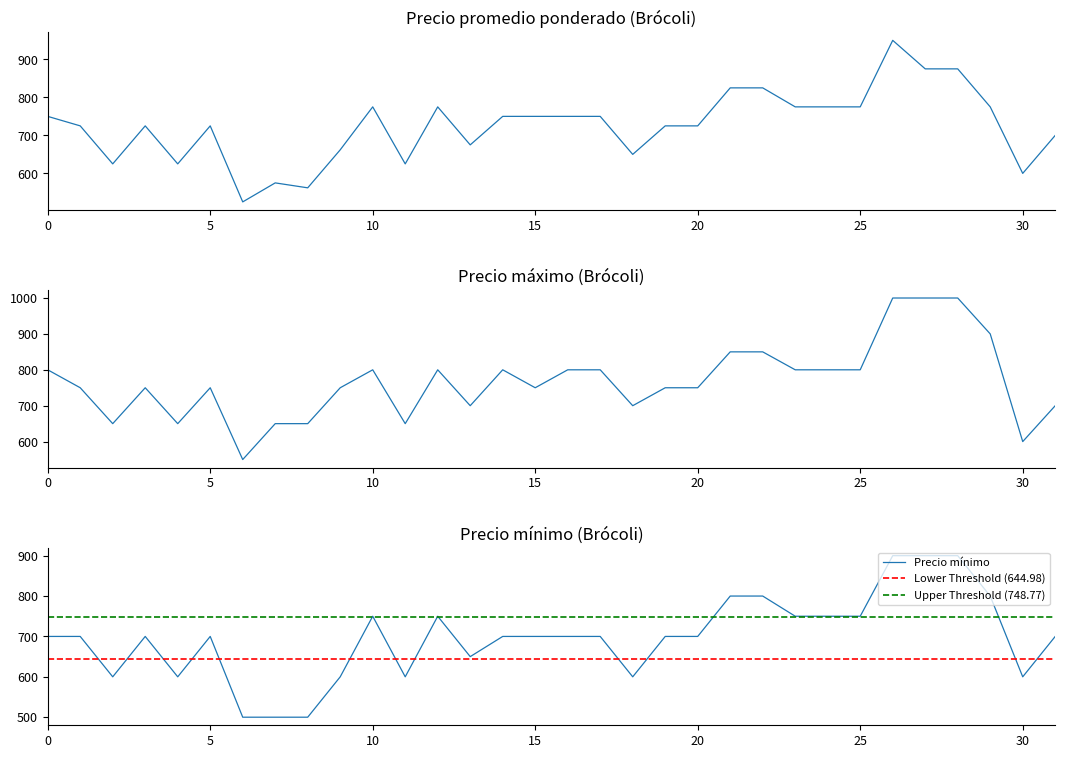

Does the chart display data point markers on the line(s)?

No